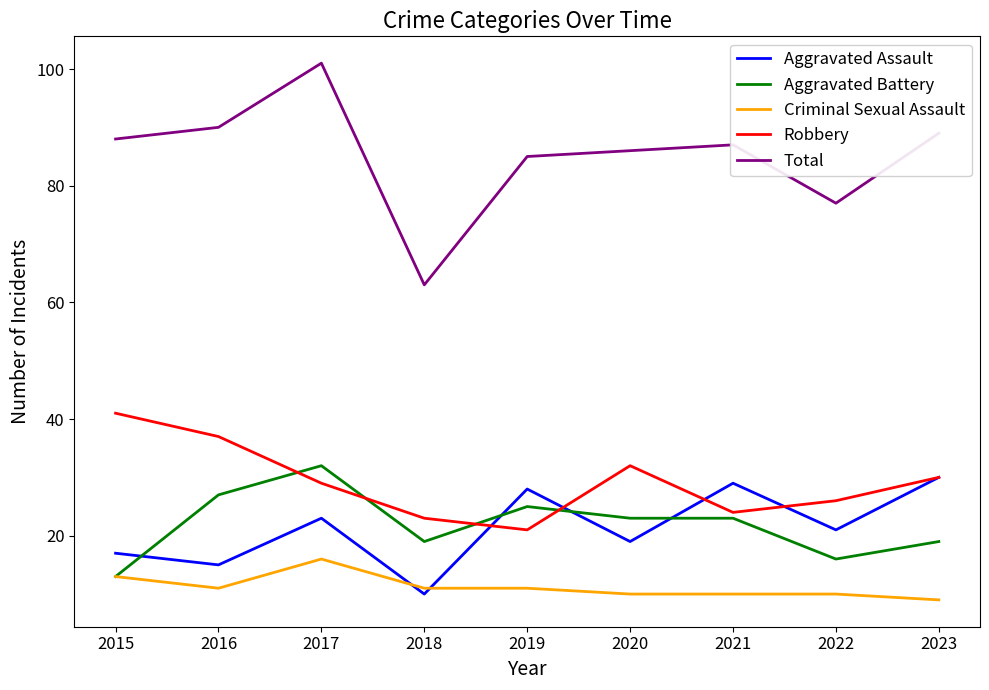

True or false: Aggravated Assault and Aggravated Battery intersect in this chart.

True